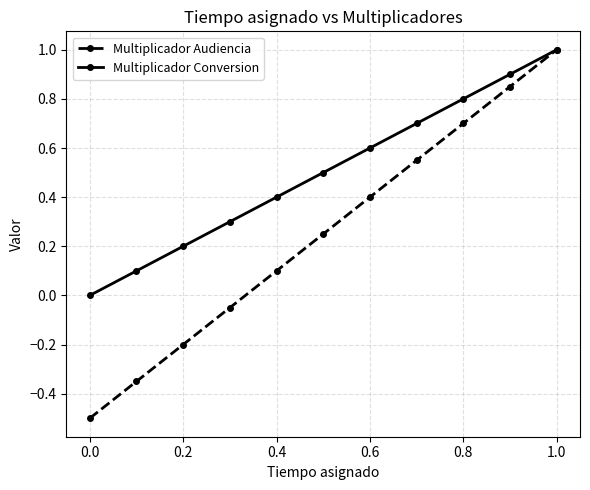

How many values in Multiplicador Conversion are above zero?

10